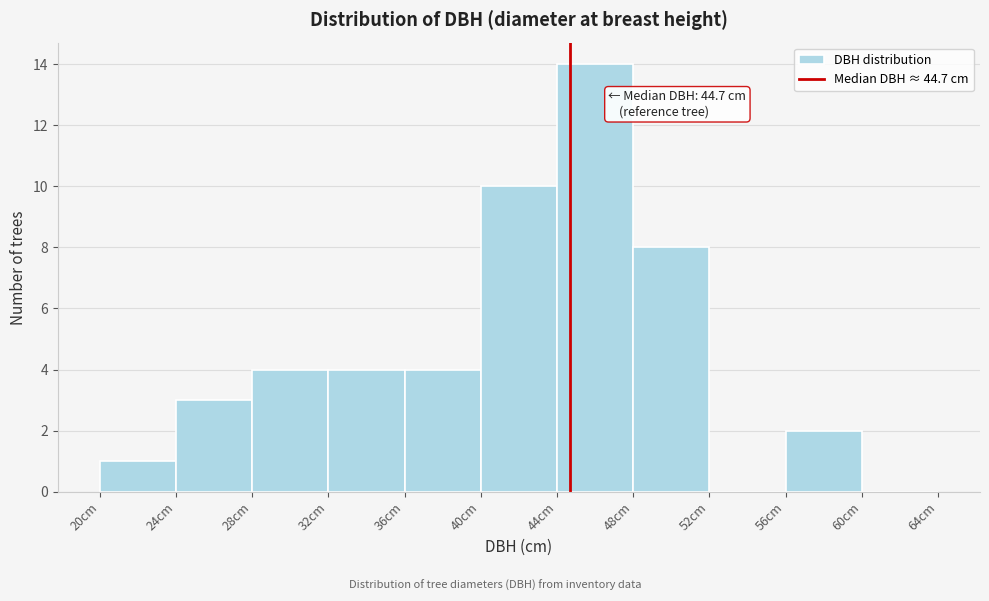

Which range on the x-axis has the tallest bar?

44 to 48